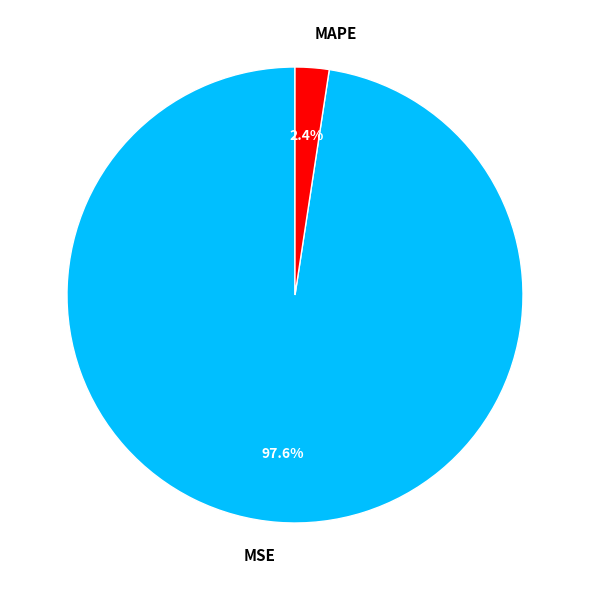

Which slice is the largest?

MSE